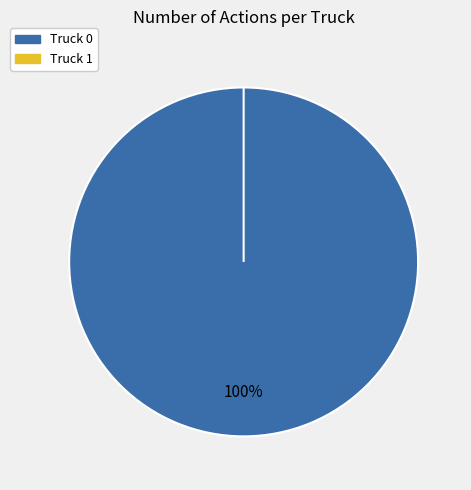

True or false: Truck 0 accounts for 100% of the total.

True